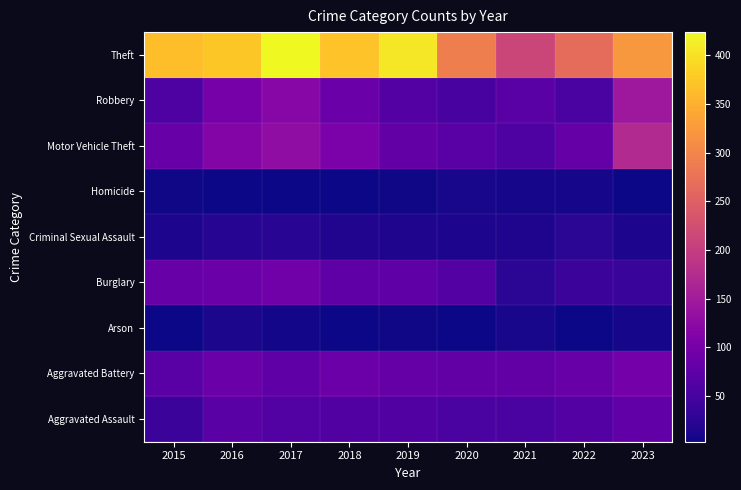

Reading left to right, extract all data points from this chart.

Aggravated Assault: 2015=40	2016=69	2017=63	2018=61	2019=62	2020=55	2021=55	2022=65	2023=78
Aggravated Battery: 2015=69	2016=87	2017=74	2018=89	2019=82	2020=80	2021=79	2022=85	2023=98
Arson: 2015=4	2016=12	2017=7	2018=3	2019=5	2020=4	2021=11	2022=4	2023=9
Burglary: 2015=85	2016=87	2017=95	2018=74	2019=75	2020=64	2021=26	2022=40	2023=37
Criminal Sexual Assault: 2015=13	2016=20	2017=23	2018=17	2019=16	2020=14	2021=15	2022=25	2023=14
Homicide: 2015=5	2016=4	2017=4	2018=3	2019=5	2020=10	2021=9	2022=8	2023=4
Motor Vehicle Theft: 2015=84	2016=115	2017=128	2018=105	2019=79	2020=70	2021=59	2022=83	2023=172
Robbery: 2015=60	2016=101	2017=119	2018=88	2019=64	2020=51	2021=69	2022=55	2023=145
Theft: 2015=365	2016=375	2017=424	2018=371	2019=407	2020=292	2021=212	2022=267	2023=323